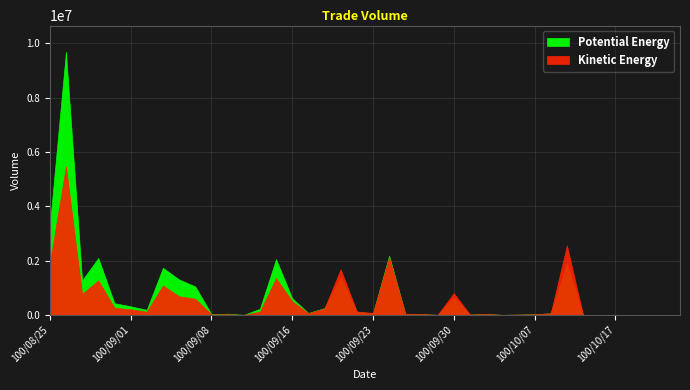

Rank the series by their maximum value, from highest to lowest.

Potential Energy, Kinetic Energy